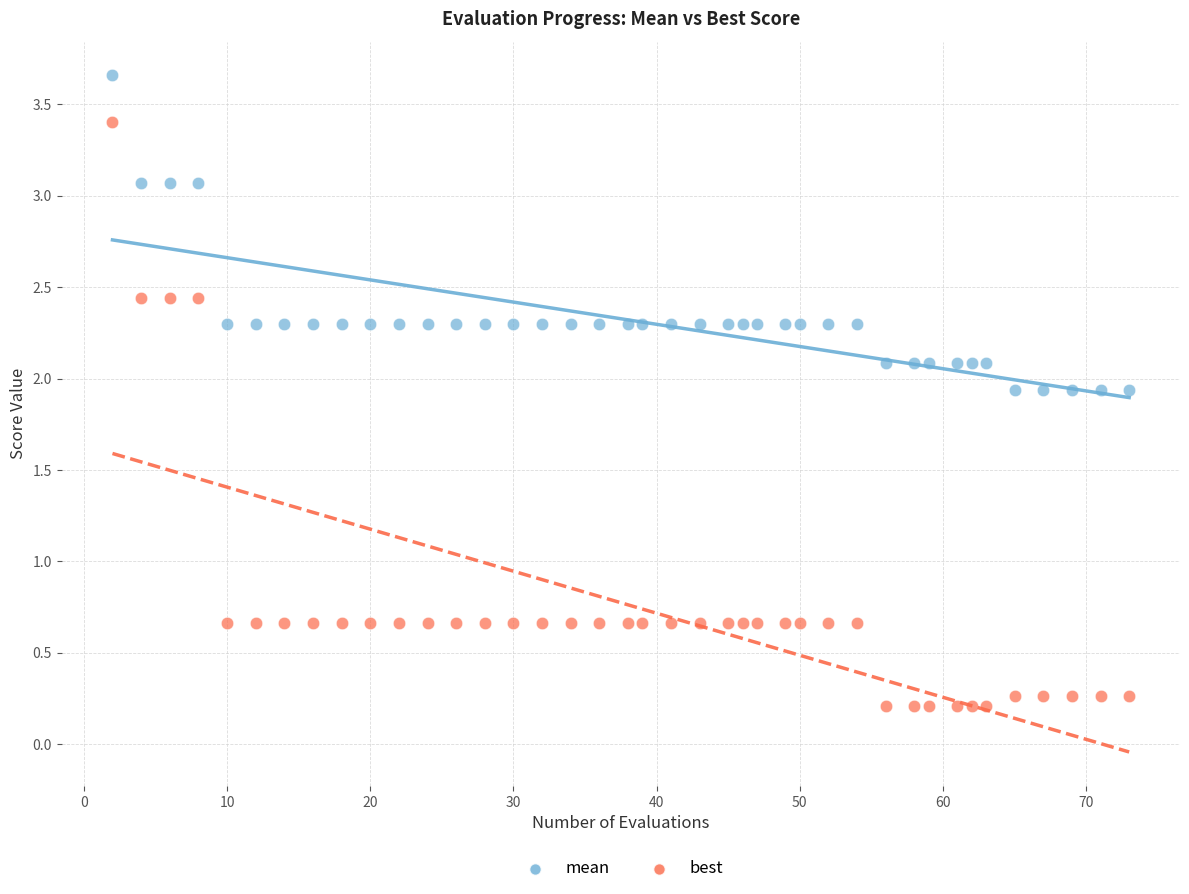

Which series contains the lowest Y value?

best